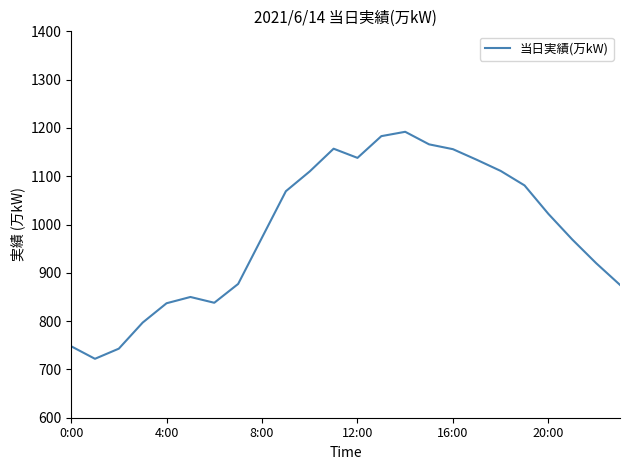

What is the smallest value displayed?

722